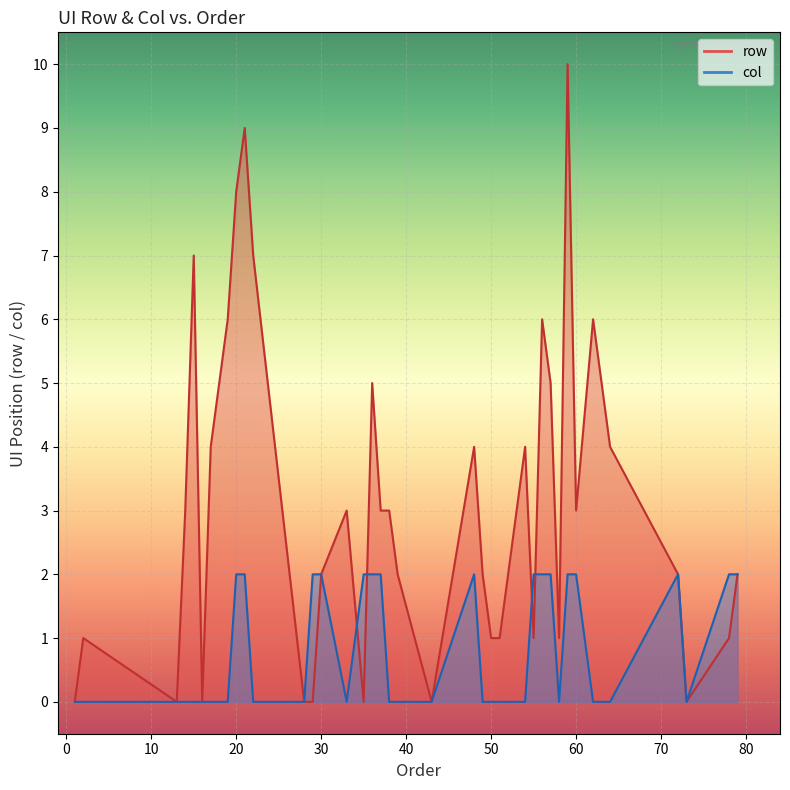

What are all the series names shown in the legend?

row, col